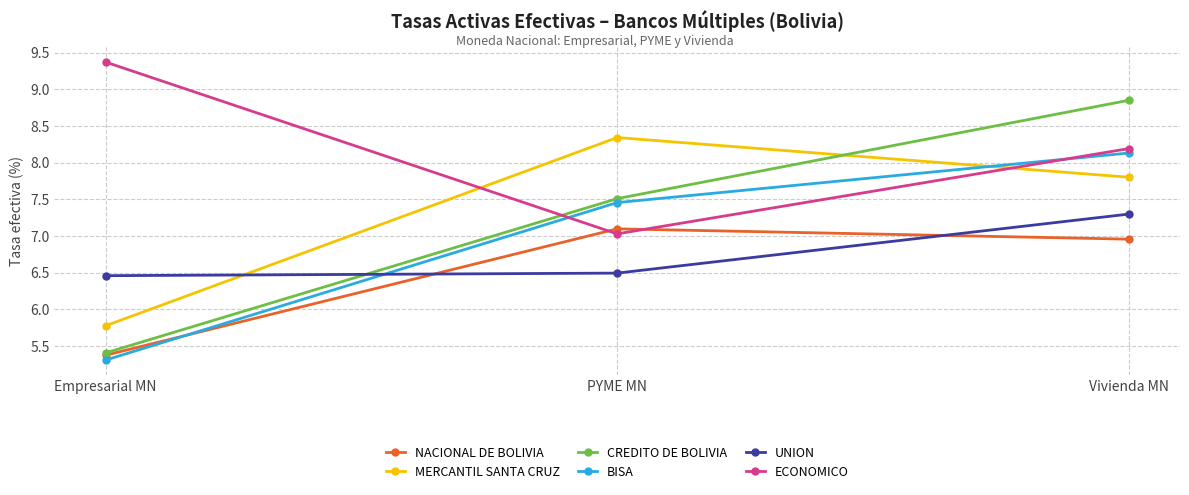

What is the label of the 3rd point from the left?

Vivienda MN